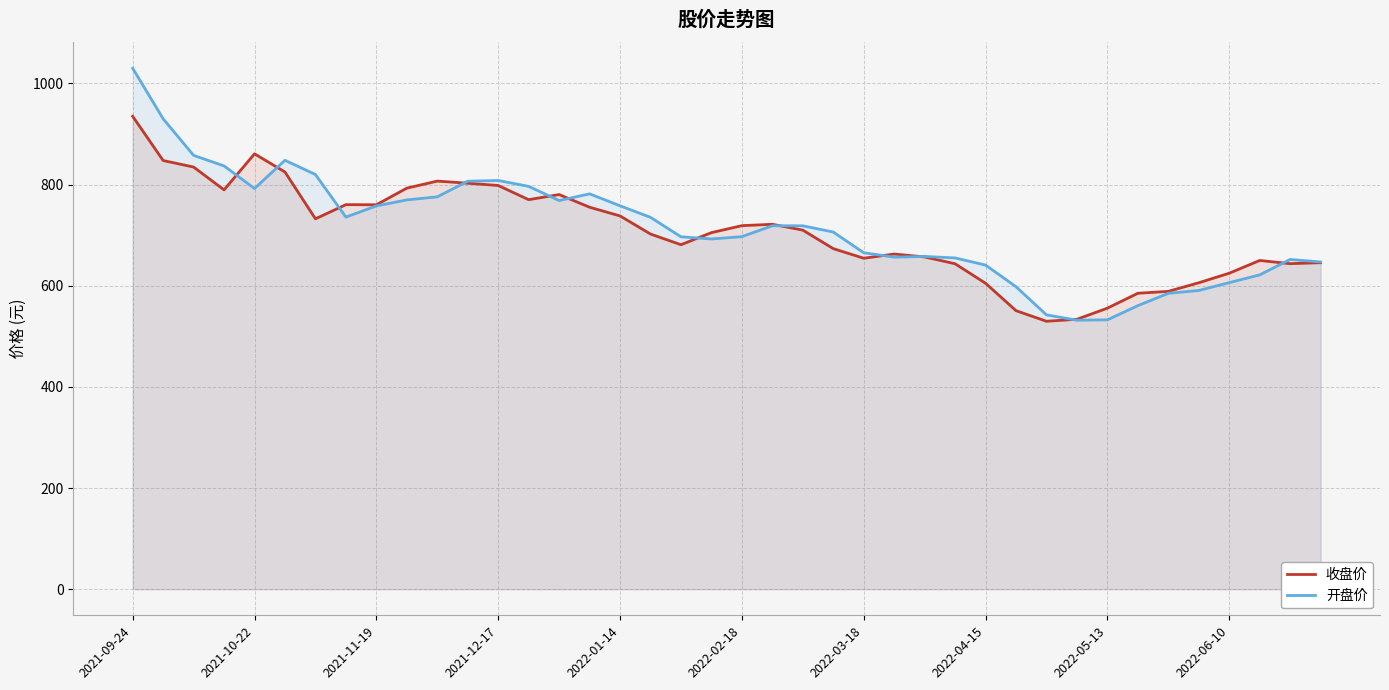

At which category is the sum across all series the highest?

2021-09-24